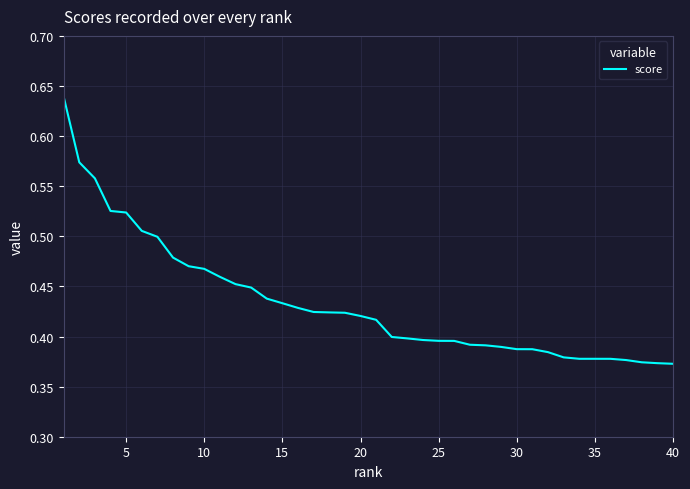

What is the difference between the maximum and minimum values?

0.3